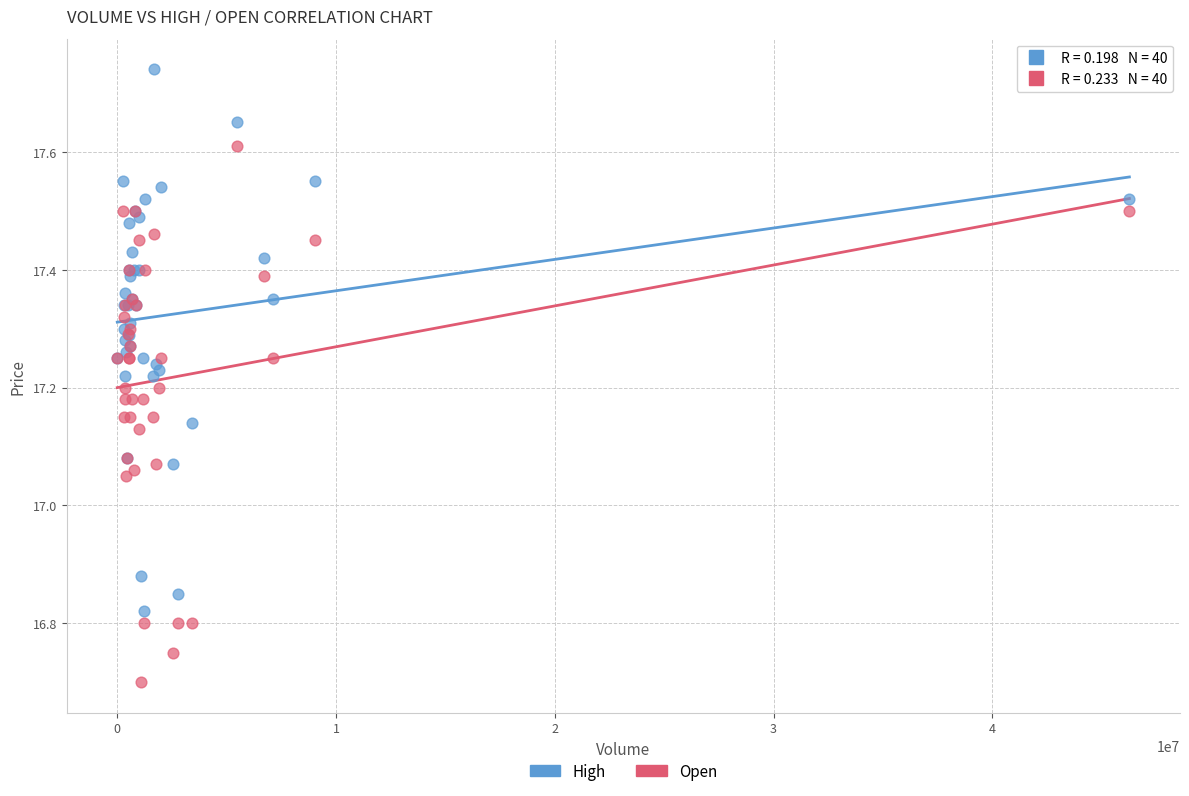

What are all the series names shown in the legend?

High, Open